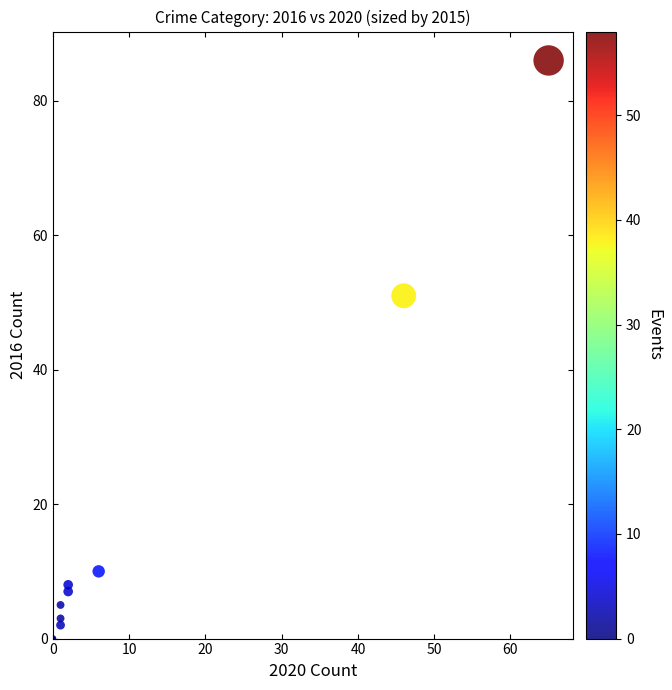

What Y value in the scatter plot is closest to 43?

51